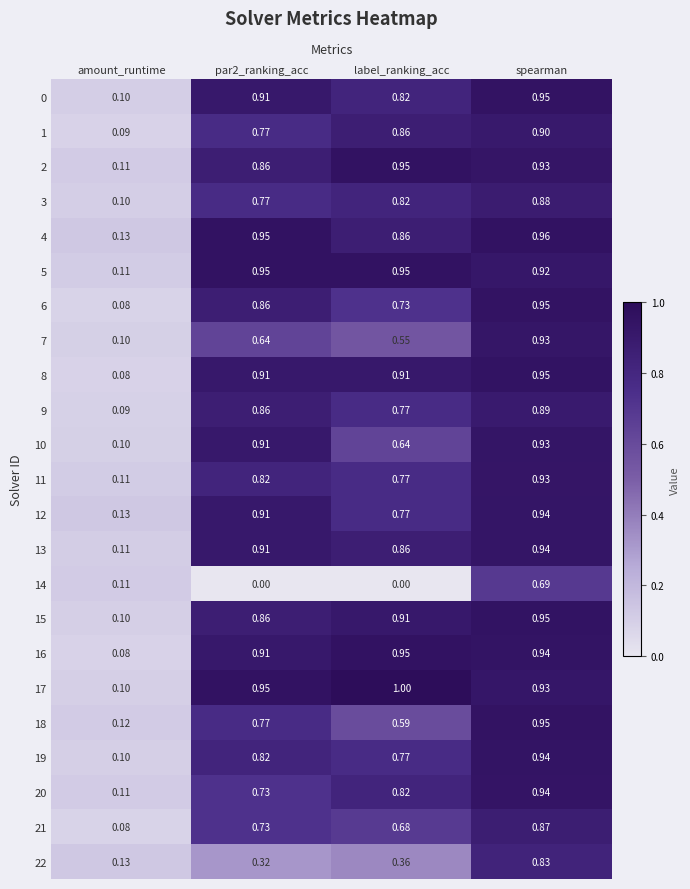

At which label is 10 closest to 0?

amount_runtime